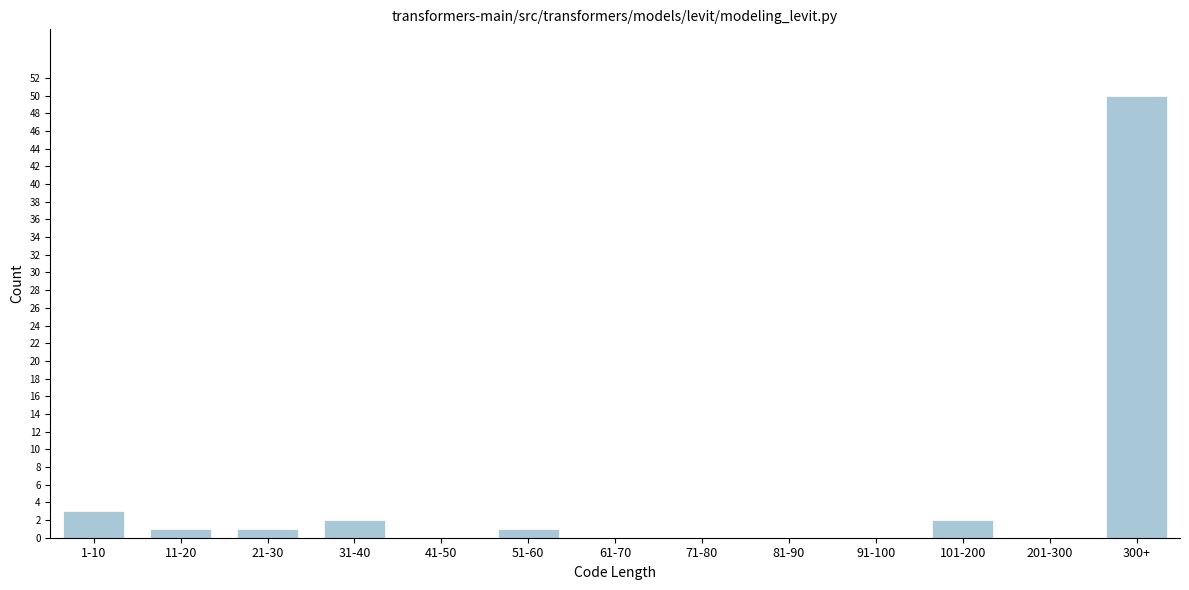

Reading left to right, extract all data points from this chart.

1-10=3	11-20=1	21-30=1	31-40=2	41-50=0	51-60=1	61-70=0	71-80=0	81-90=0	91-100=0	101-200=2	201-300=0	300+=50